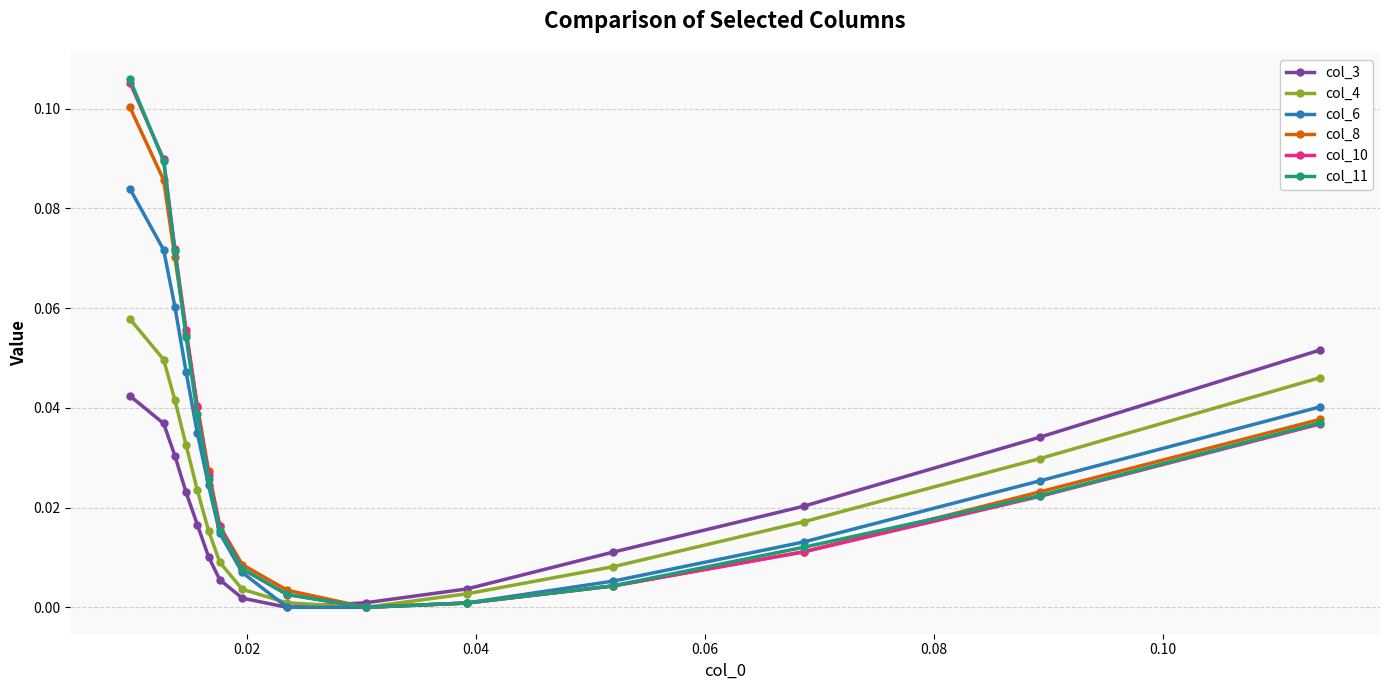

How many distinct data groups are displayed?

6